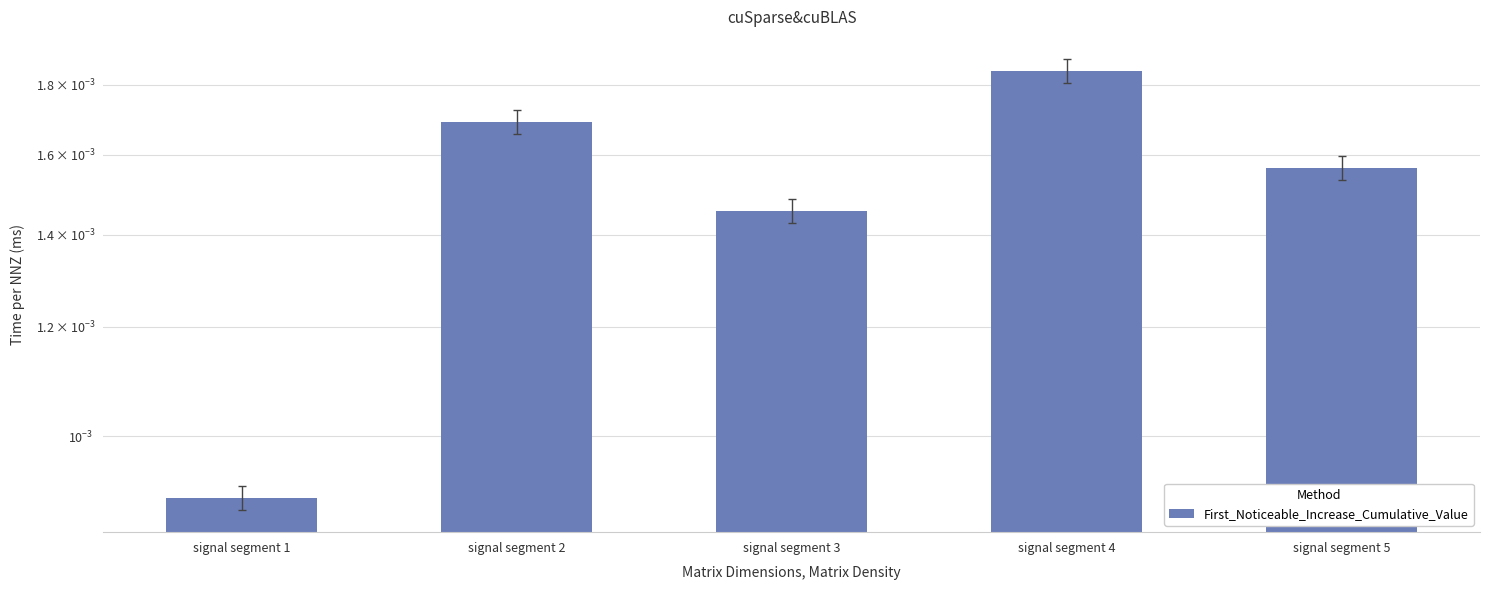

List the labels in order of value, smallest first.

signal segment 1, signal segment 3, signal segment 5, signal segment 2, signal segment 4